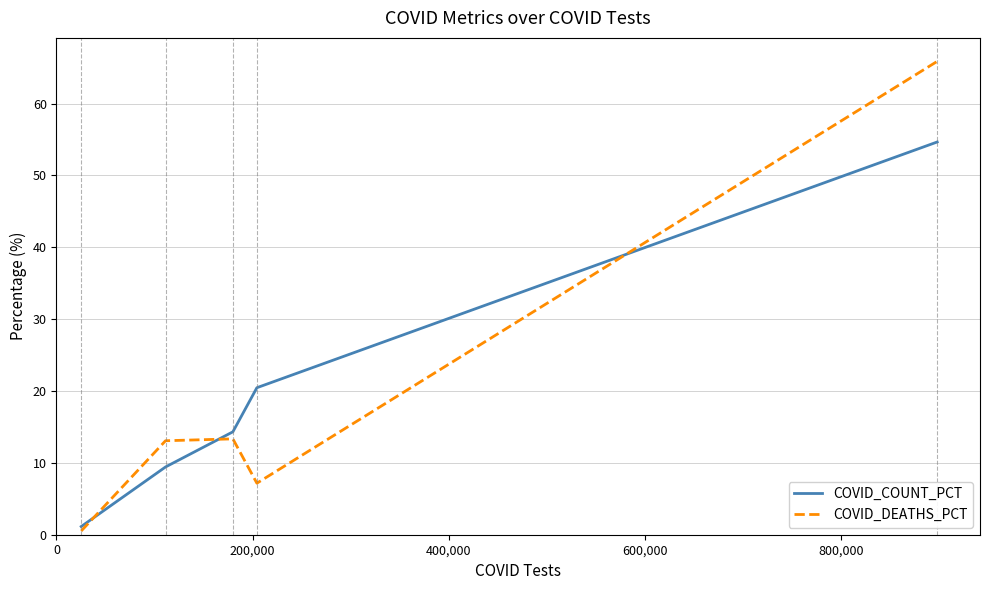

Which series has the largest range (max minus min)?

COVID_DEATHS_PCT